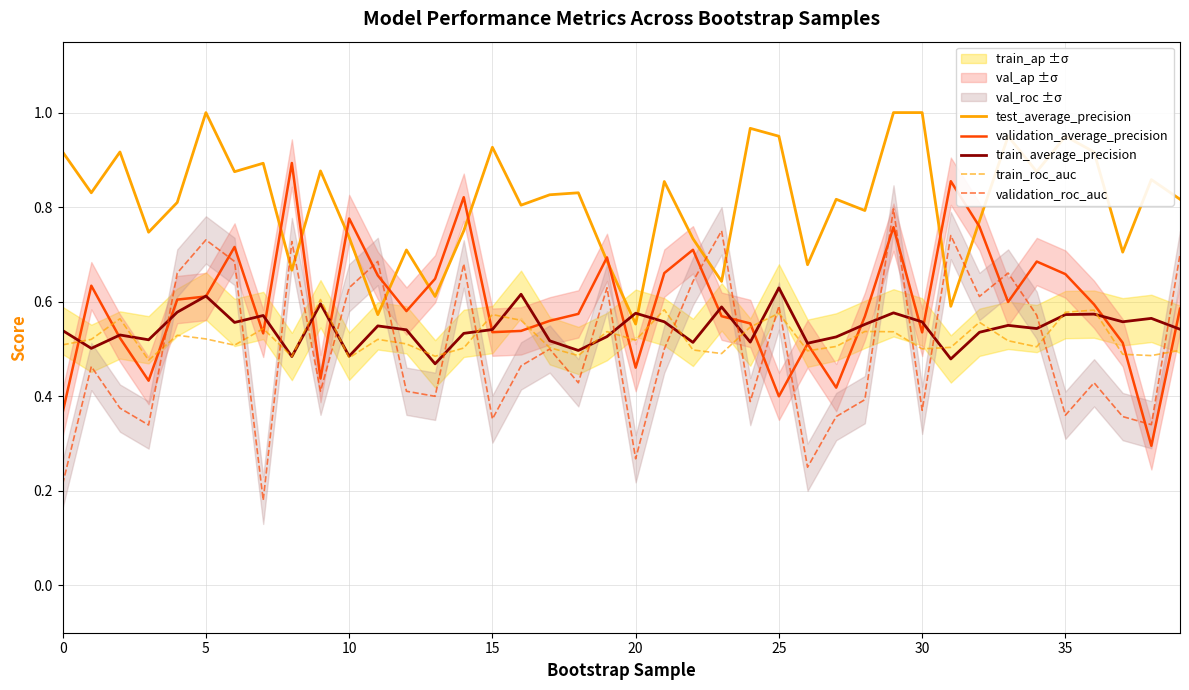

Is it true that validation_roc_auc equals 0.4 at 11?

False